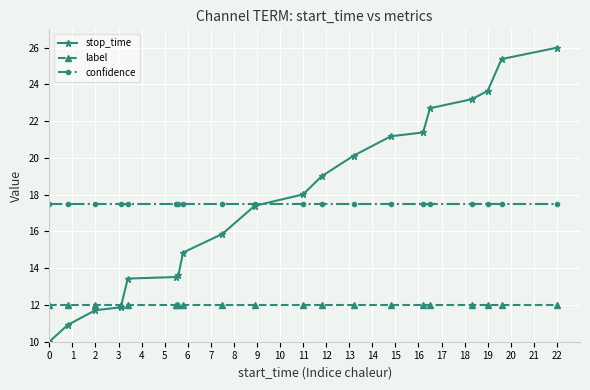

Which series has the widest spread of values?

stop_time